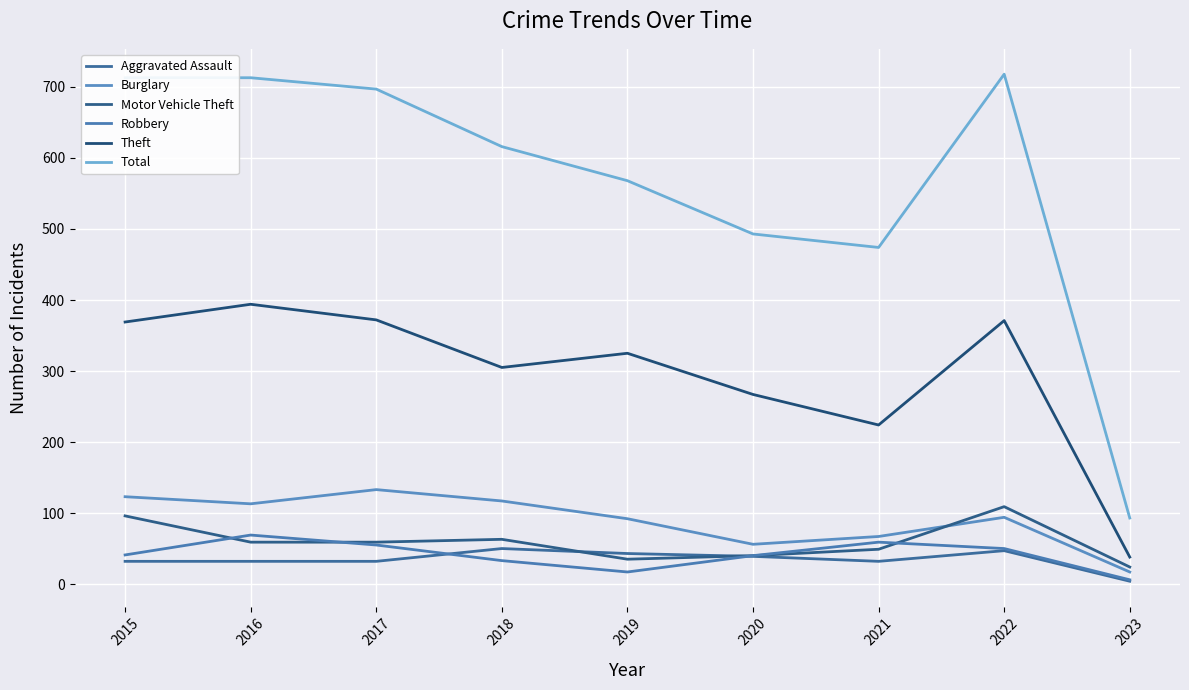

At which label does Burglary first exceed 94?

2015